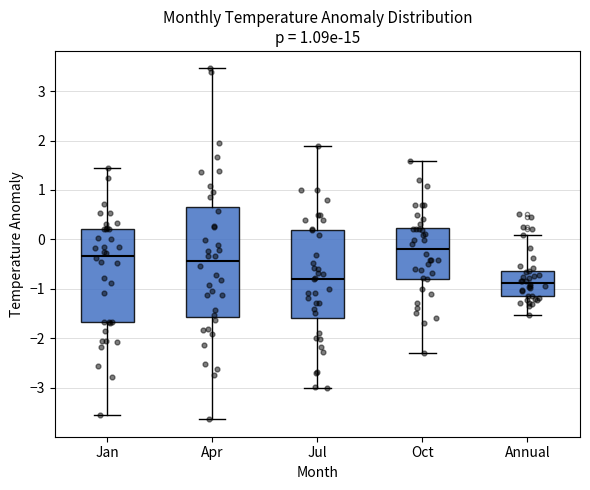

Where is the lower edge of the box for Annual on the y-axis? The values are not printed on the chart, so give them approximately, as read against the axis.

-1.2